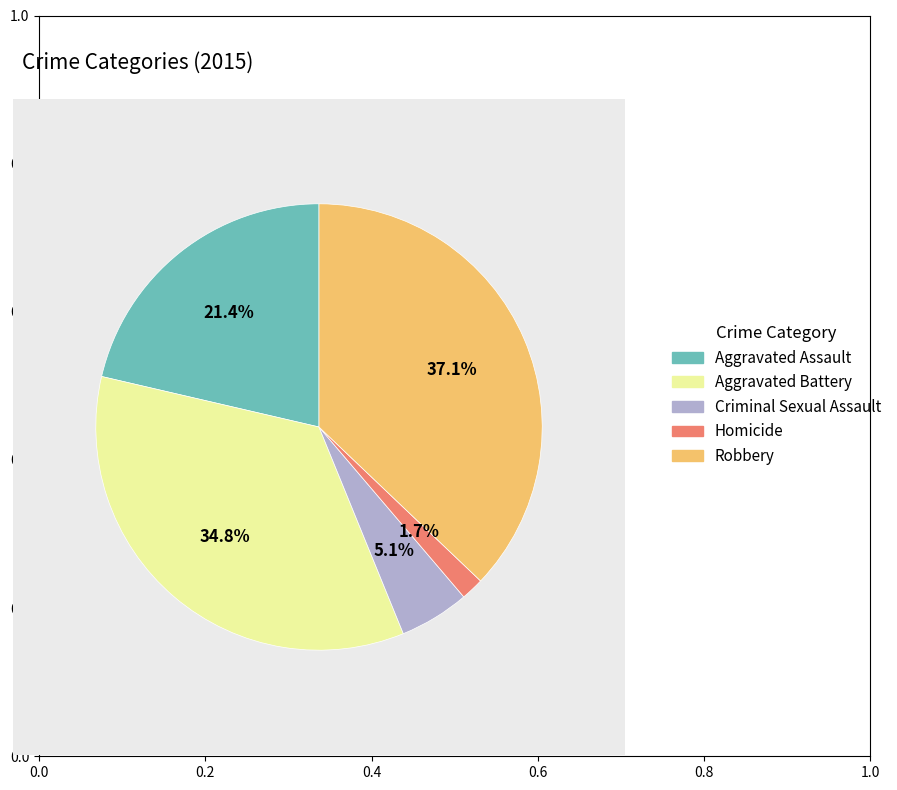

The Homicide slice represents 2% of the pie. True or false?

True